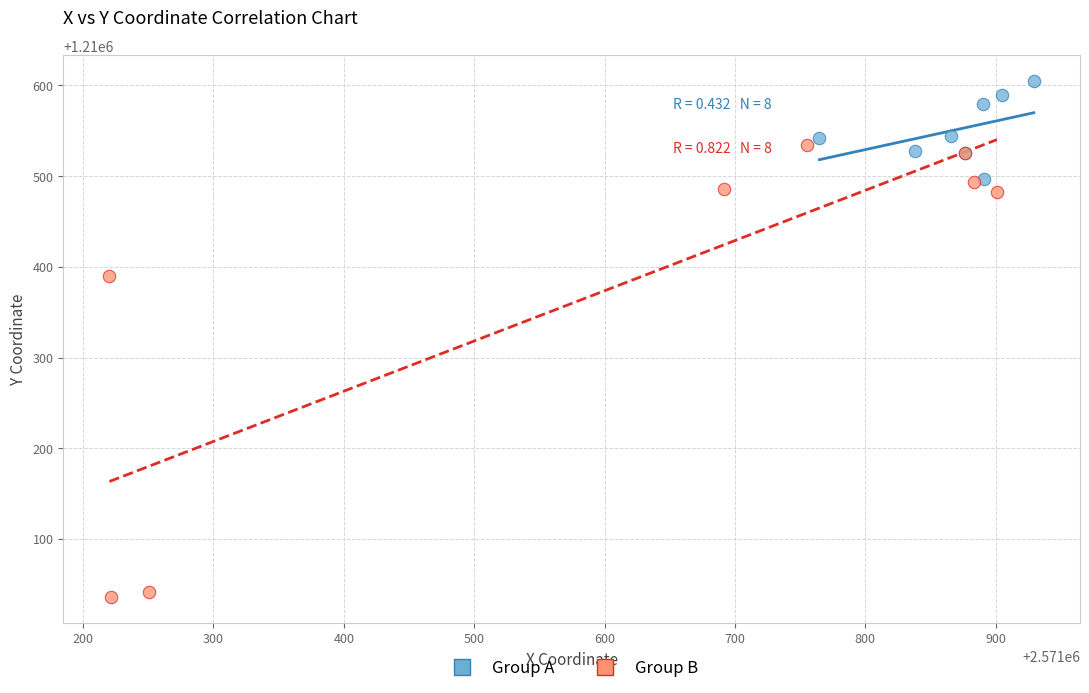

What are all the series names shown in the legend?

Group A, Group B